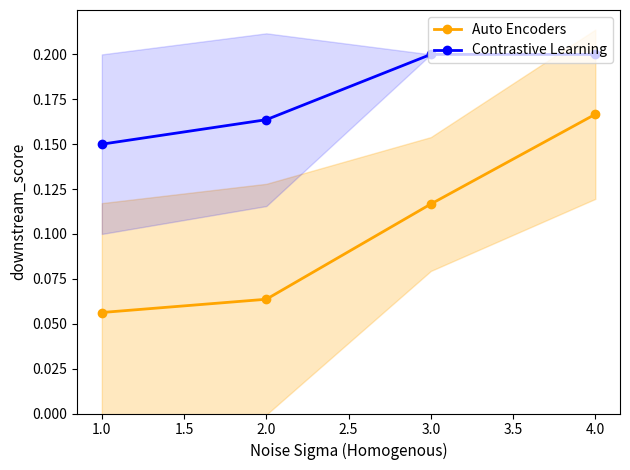

List the labels in order of Auto Encoders value, largest first.

4.0, 3.0, 2.0, 1.0